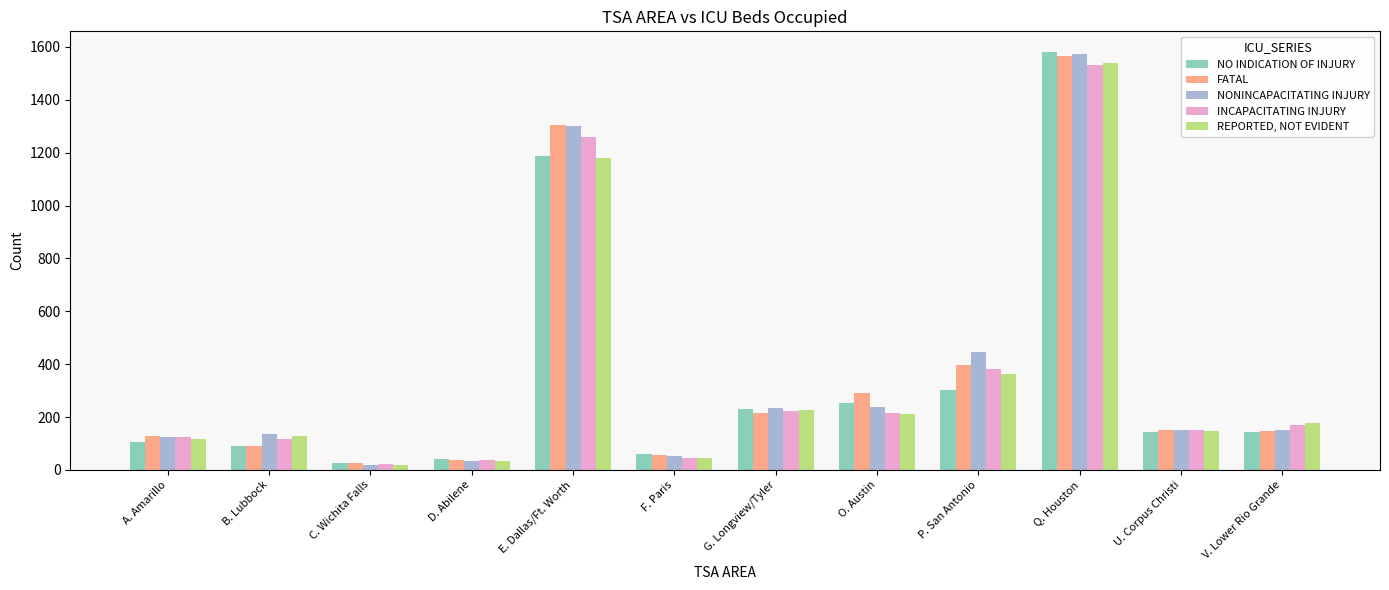

Is it true that REPORTED, NOT EVIDENT equals 34 at D. Abilene?

True